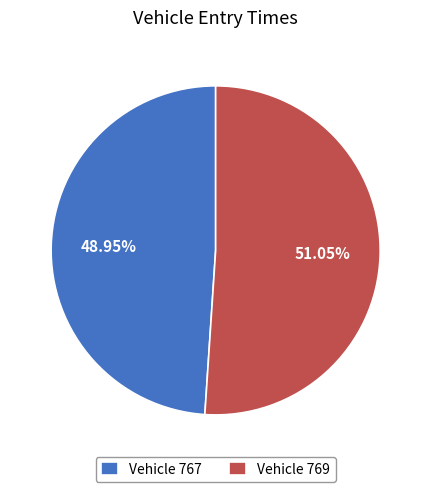

Which slice is the largest?

Vehicle 769